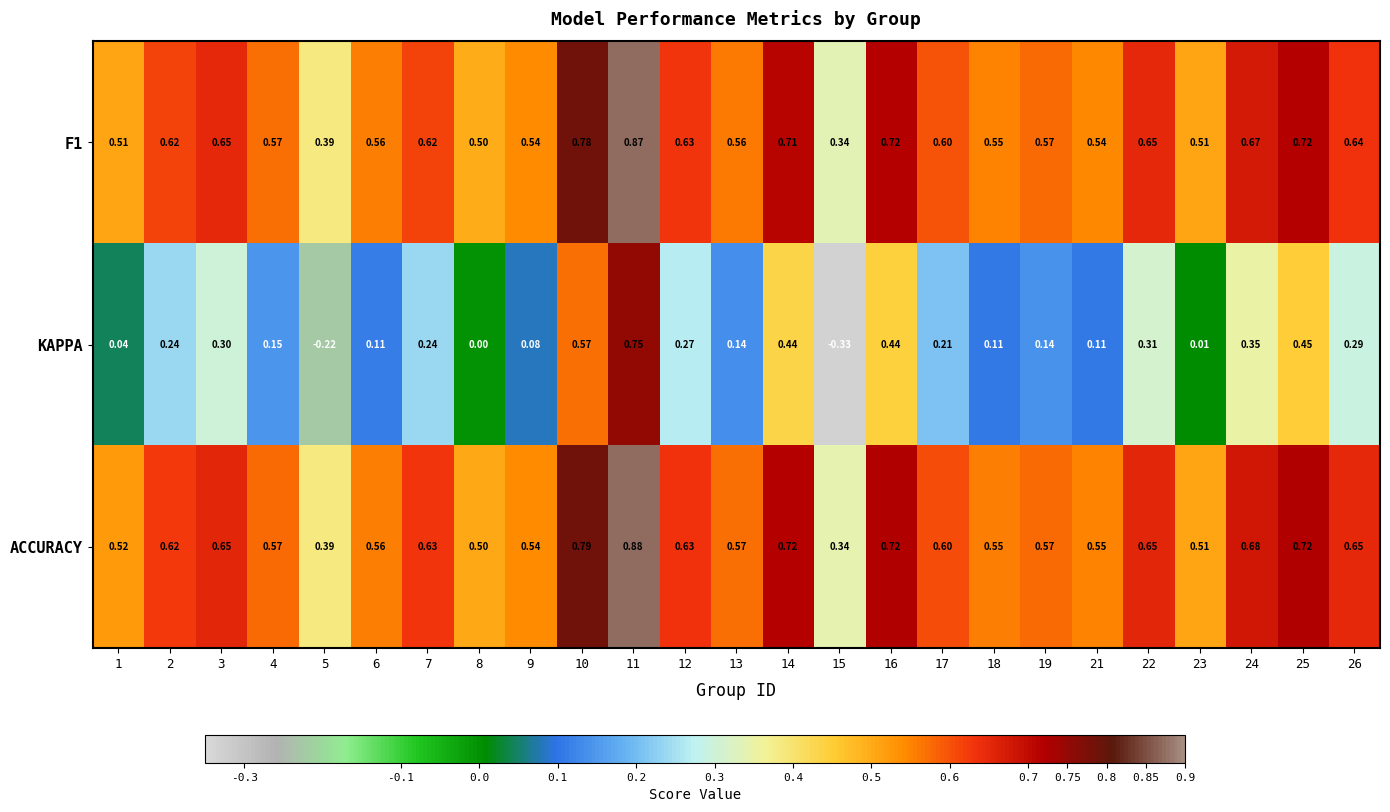

Which series has the largest total across all categories?

ACCURACY